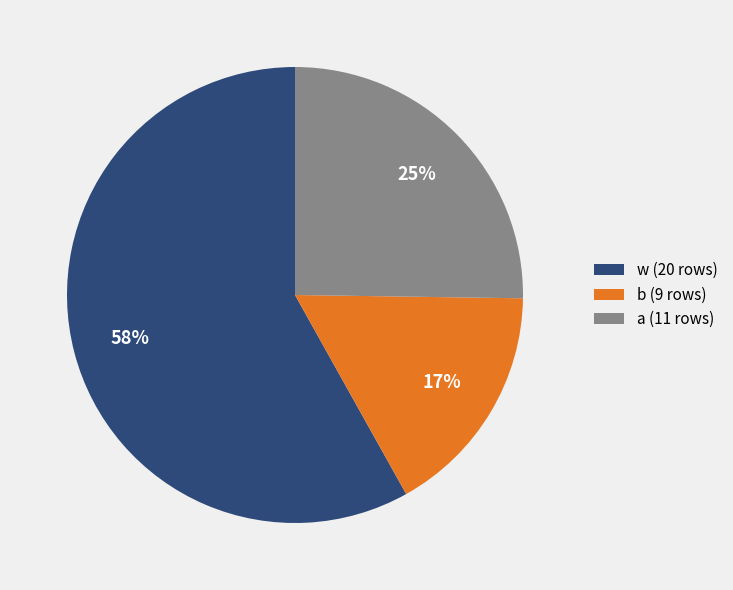

To the nearest percent, what is the average slice percentage?

33%